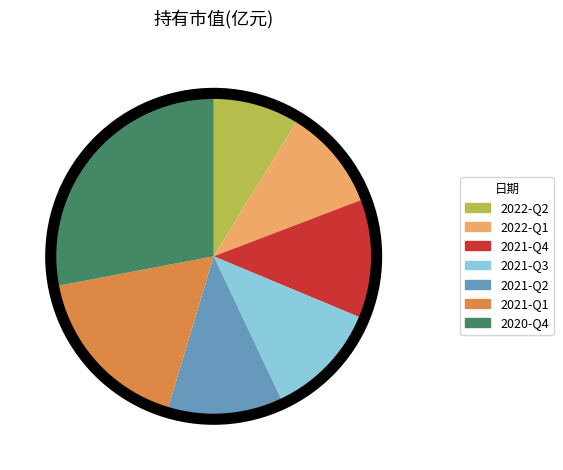

Is it true that 2022-Q1 is 4% of the pie?

False